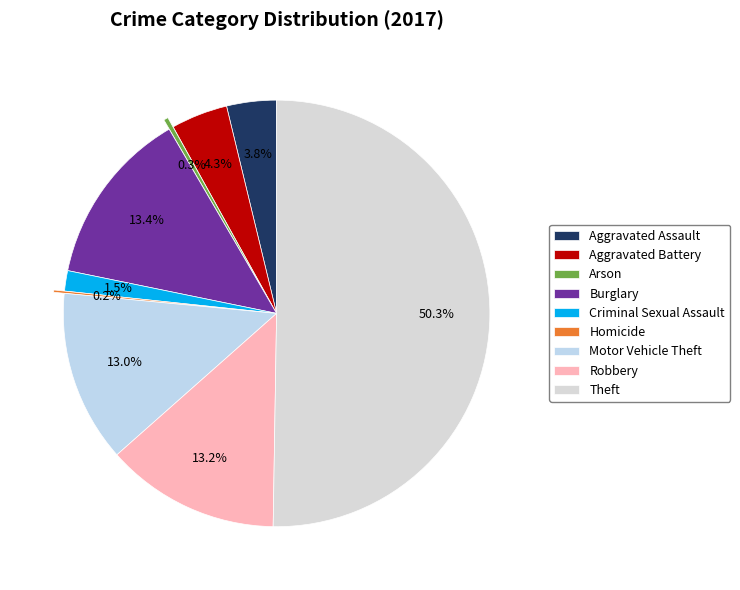

Approximately how many times larger is the value at Motor Vehicle Theft compared to Burglary?

1.0